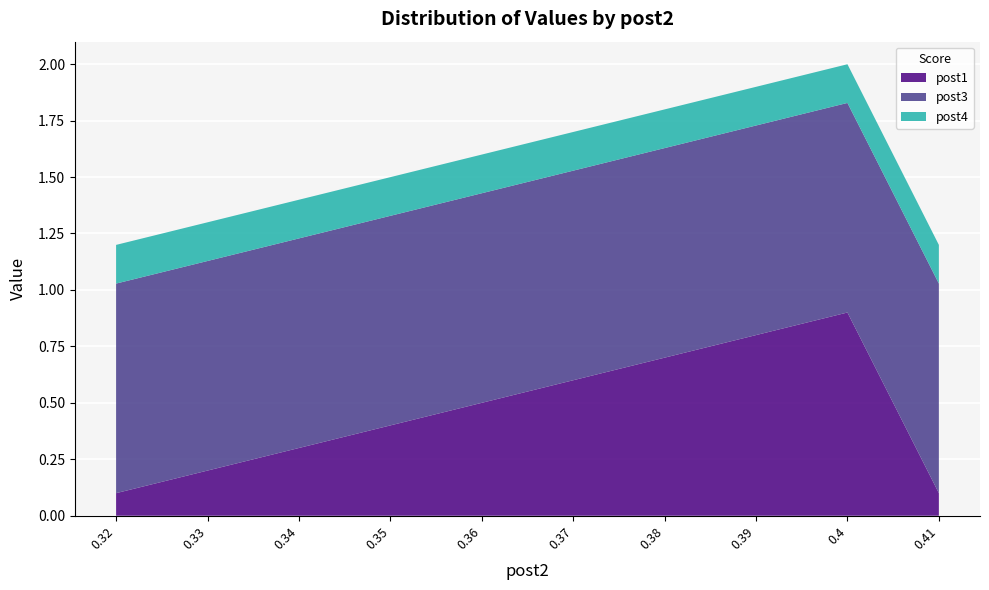

Reading left to right, transcribe all the data shown in this chart.

post1: 0.1	0.2	0.3	0.4	0.5	0.6	0.7	0.8	0.9	0.1
post3: 0.9	0.9	0.9	0.9	0.9	0.9	0.9	0.9	0.9	0.9
post4: 0.2	0.2	0.2	0.2	0.2	0.2	0.2	0.2	0.2	0.2